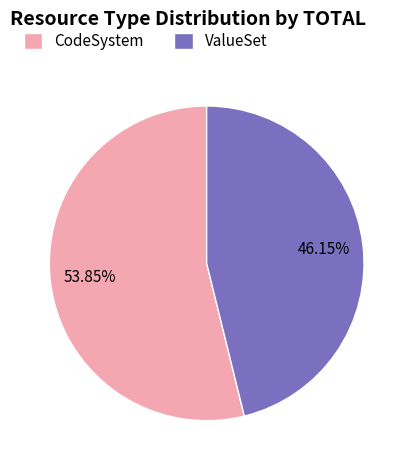

Is the sum of ValueSet and CodeSystem greater than half?

Yes